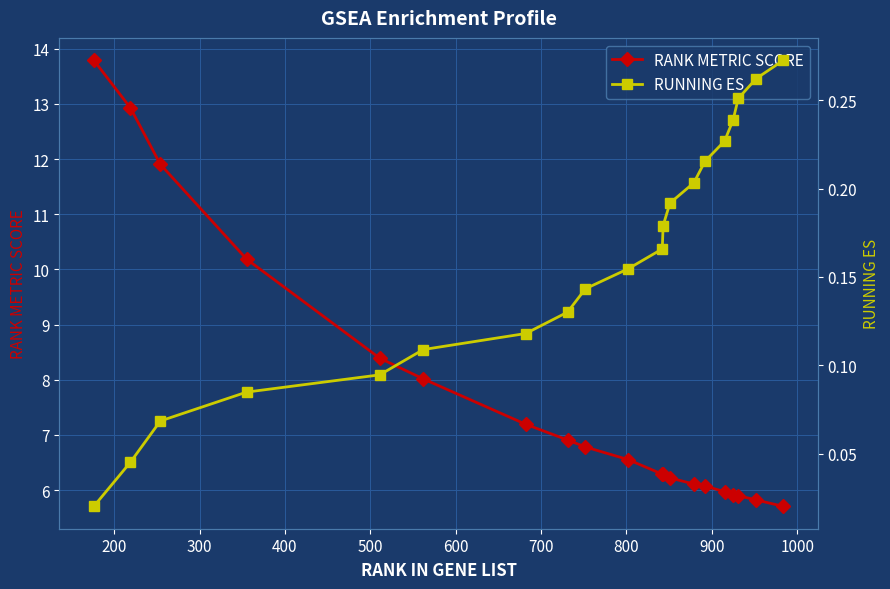

What is the value of the RANK METRIC SCORE point at the 13th from the left?

6.2